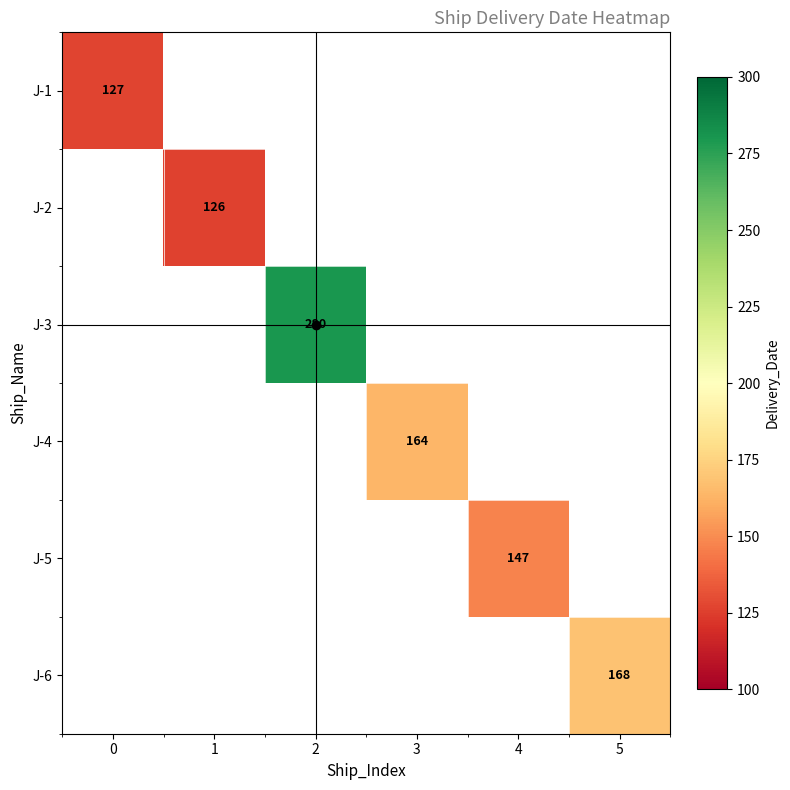

The J-2 series shows 126 at 1. True or false?

True